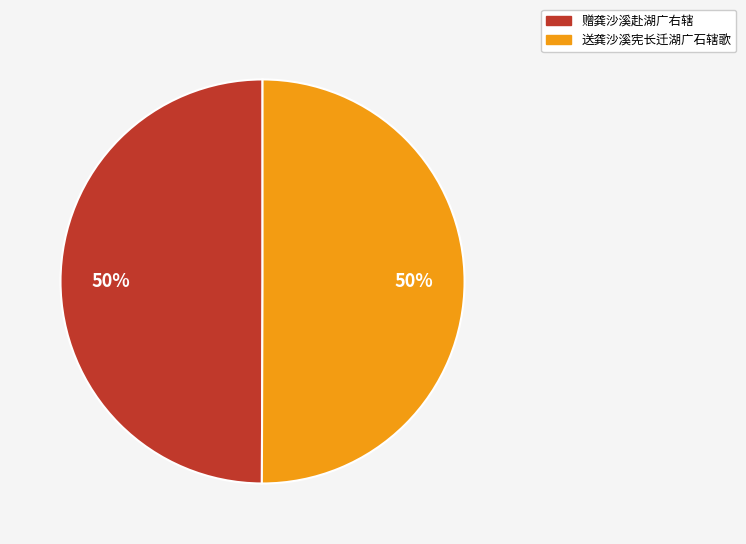

What is the ratio of the value at 送龚沙溪宪长迁湖广石辖歌 to the value at 赠龚沙溪赴湖广右辖?

1.0